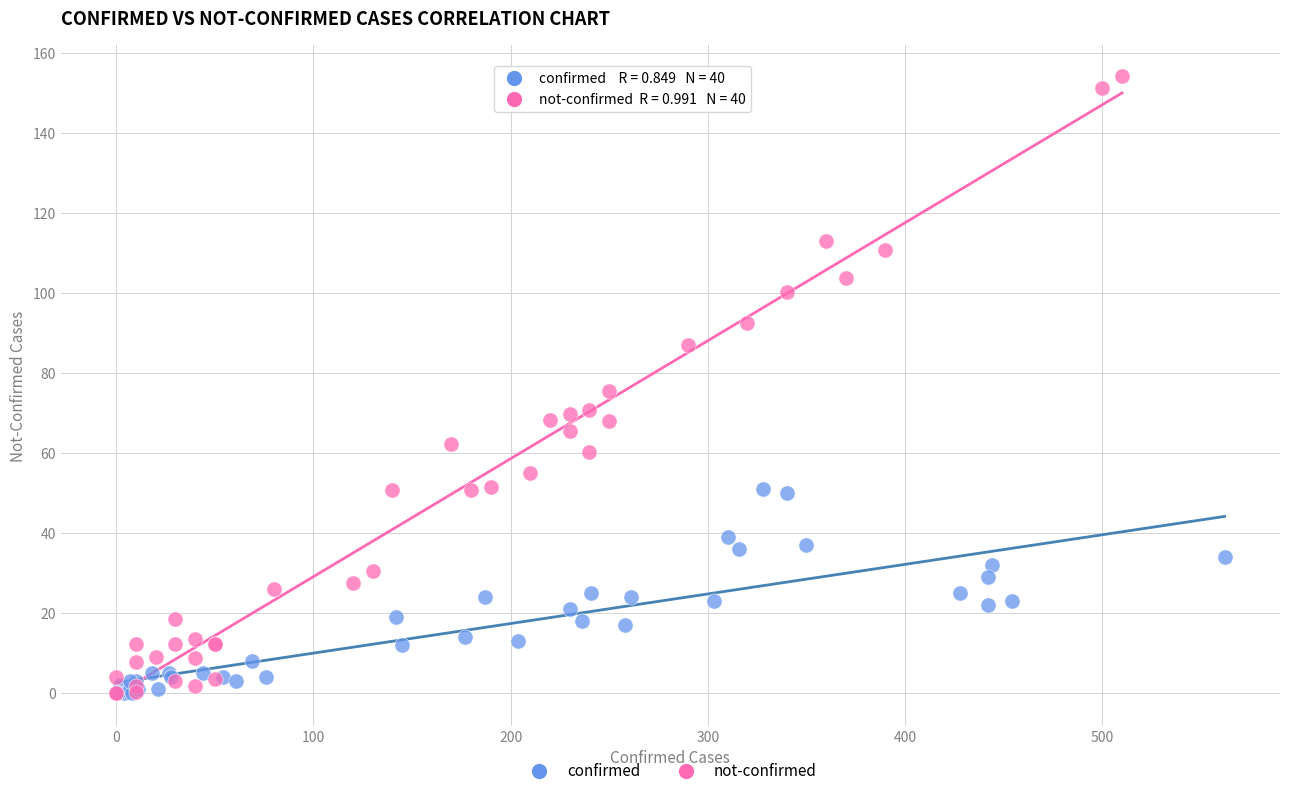

Which series contains the highest Y value?

not-confirmed